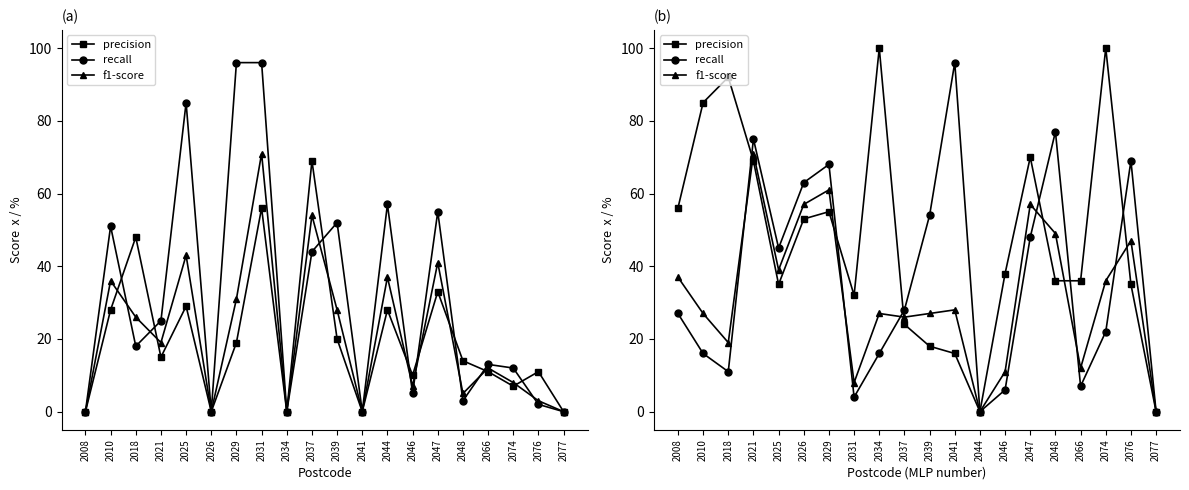

What is the value of the precision point at the 7th from the left?

55.0